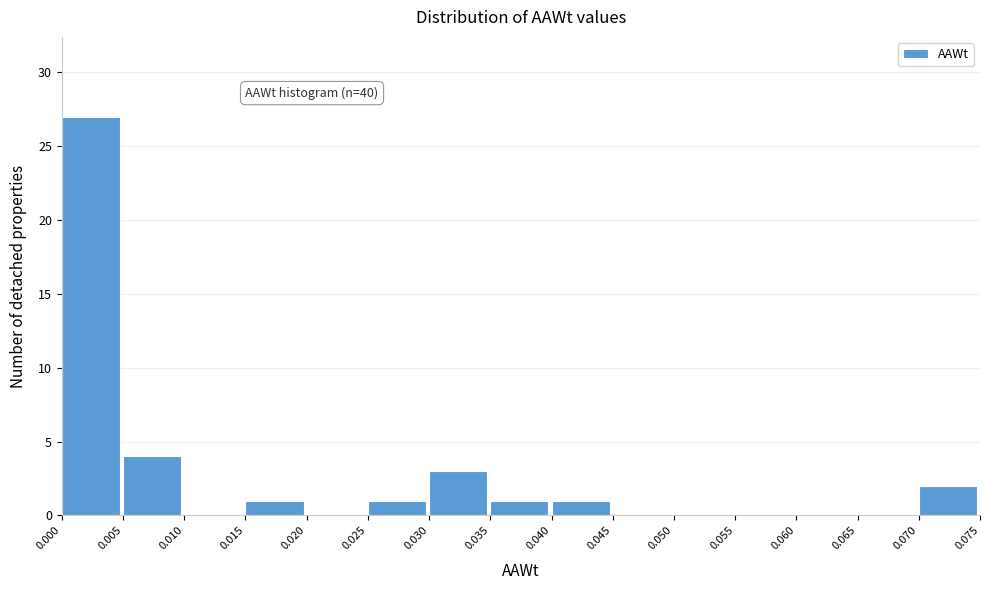

Over which range of the x-axis is the bar tallest?

0.000 to 0.005